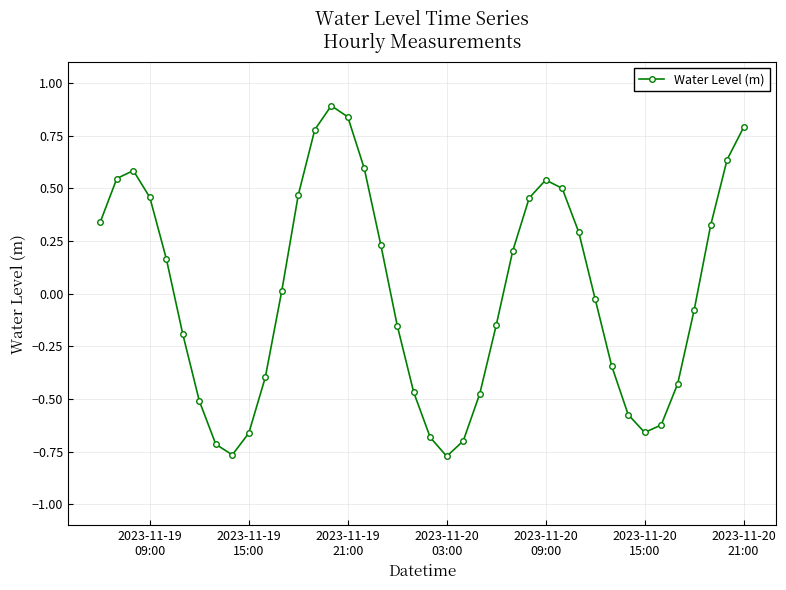

How many interior local valleys (lower than both neighbors) does the data have?

3